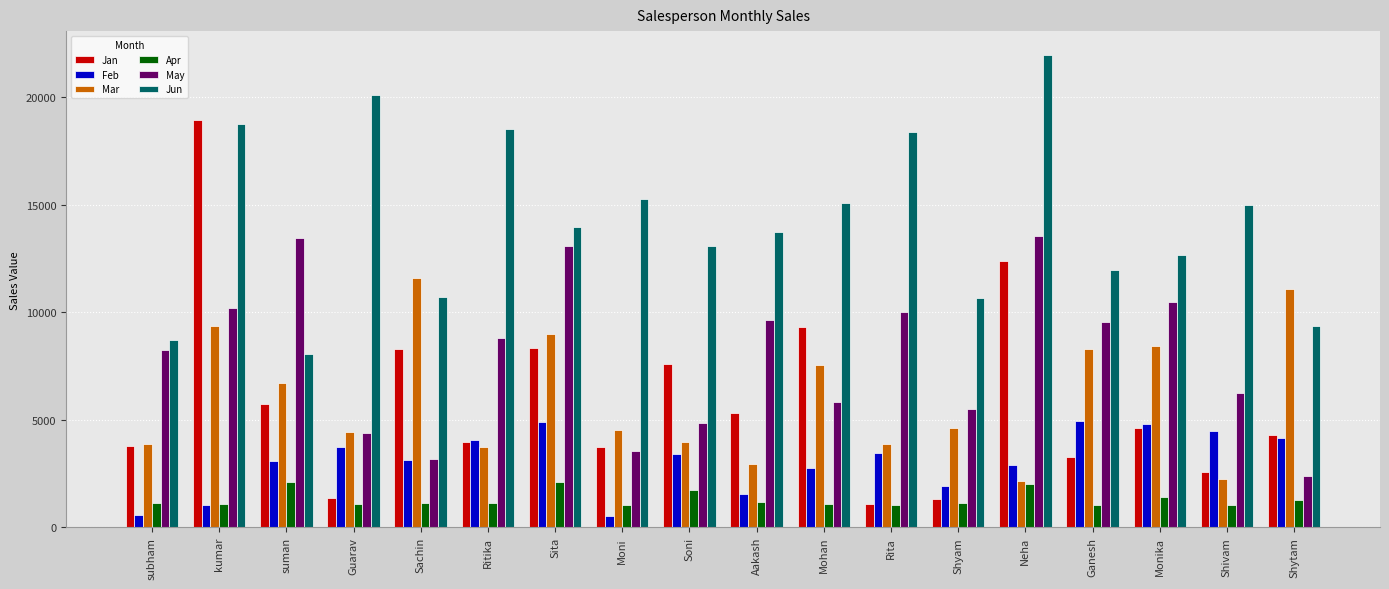

The Jun series shows 4034 at Monika. True or false?

False